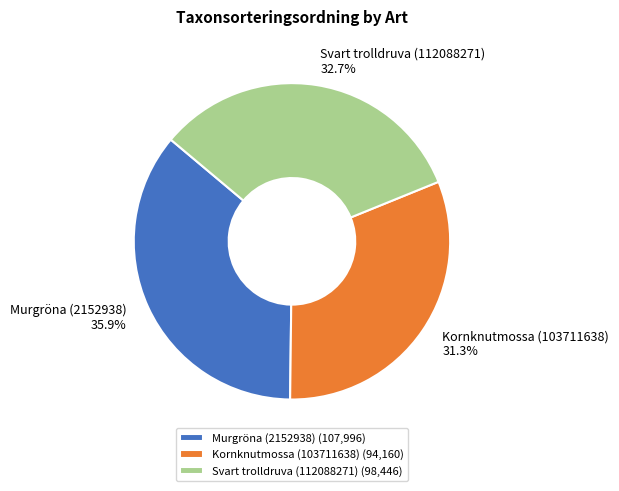

To the nearest percent, what is the difference between the largest and smallest slice percentages?

5%